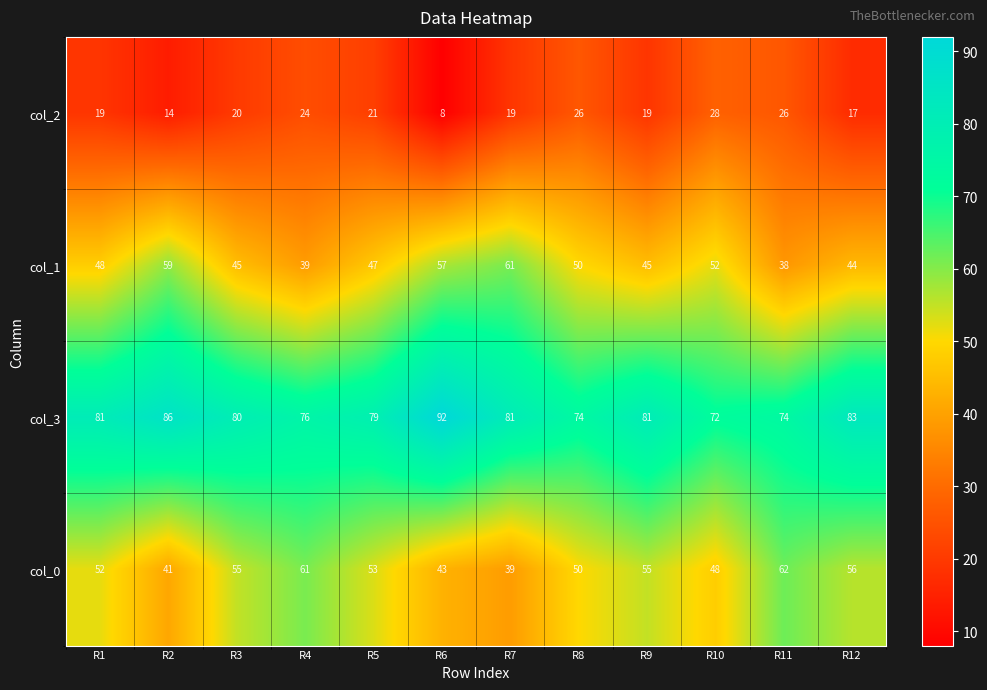

The col_2 series shows 28 at R1. True or false?

False